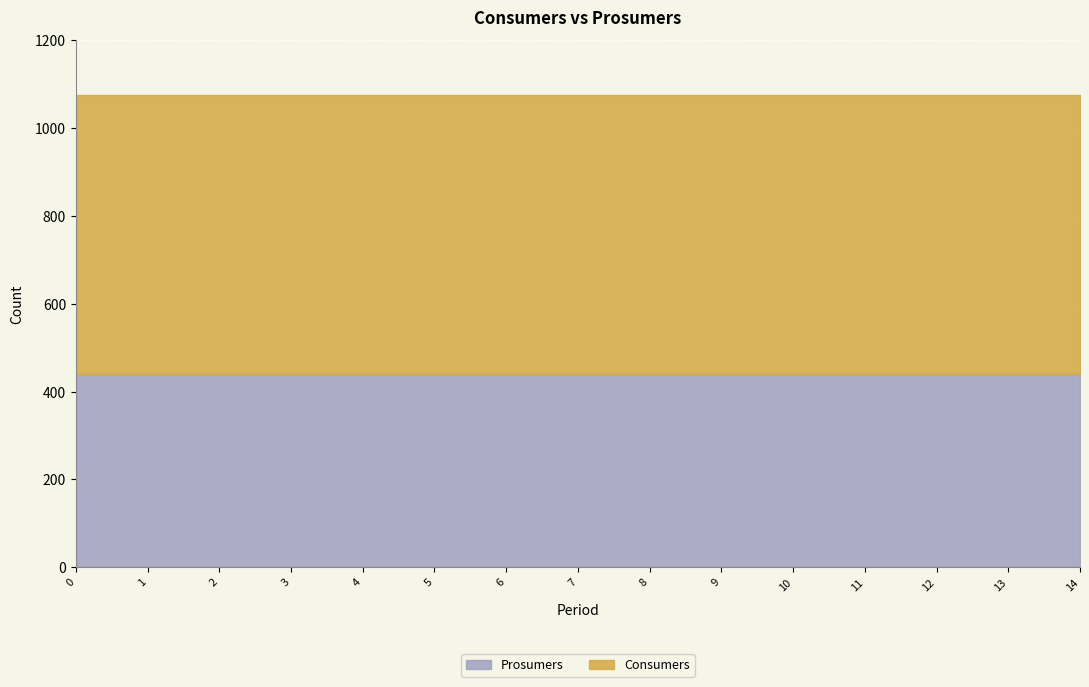

What is the total value across all series at 6?

1075